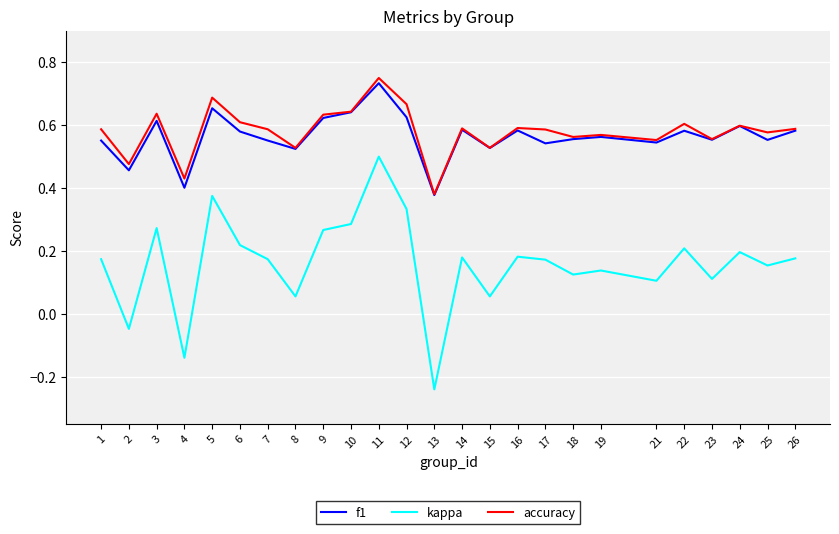

True or false: f1 has a value of 1.0 at 25.

False